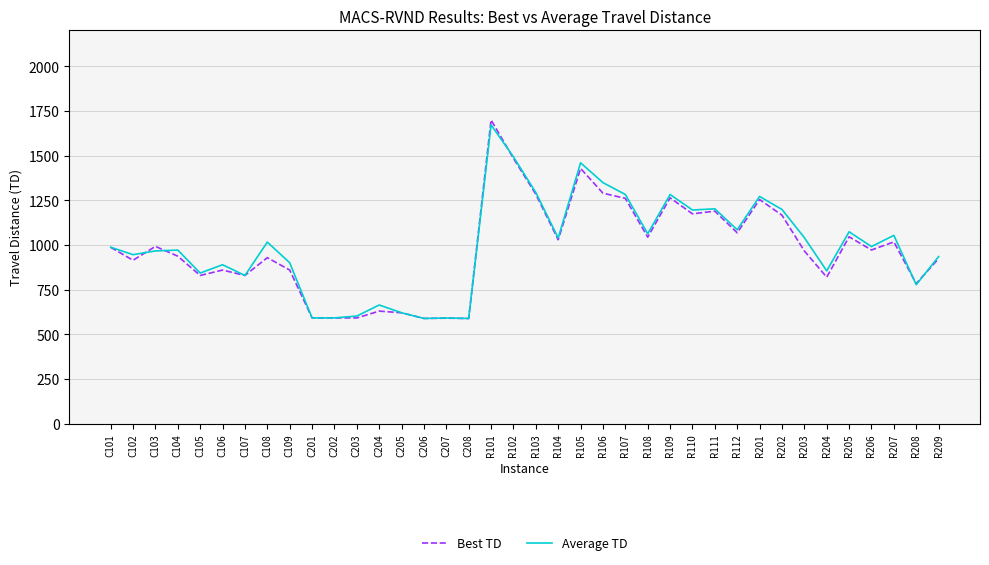

Which series has the widest spread of values?

Best TD